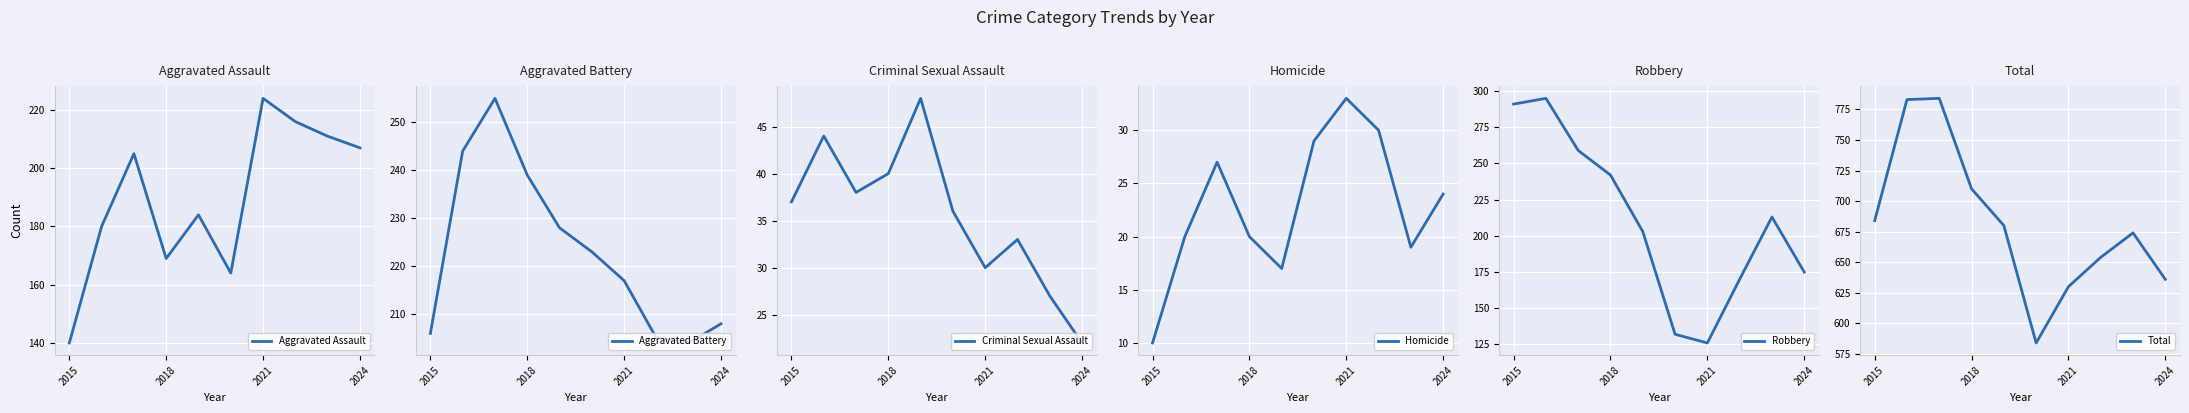

True or false: Criminal Sexual Assault and Total intersect in this chart.

False